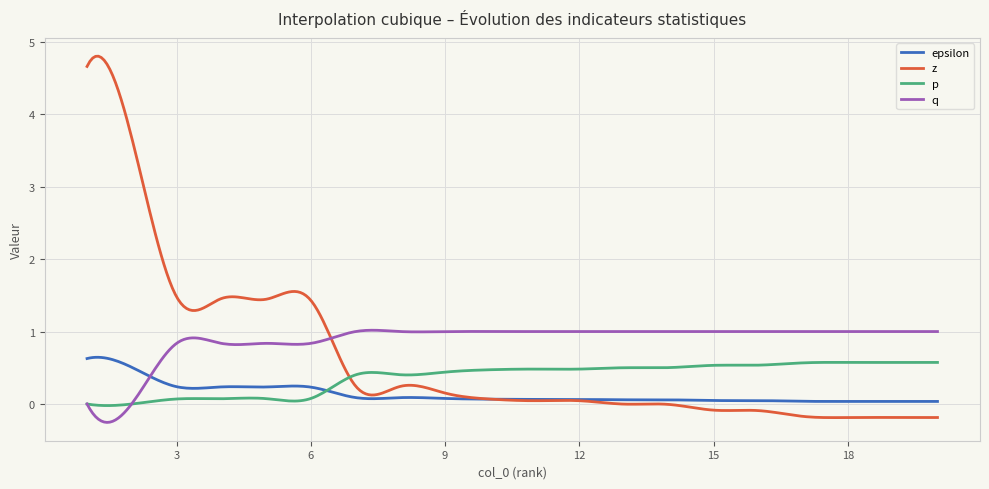

Is this an area chart (filled region under the line)?

No